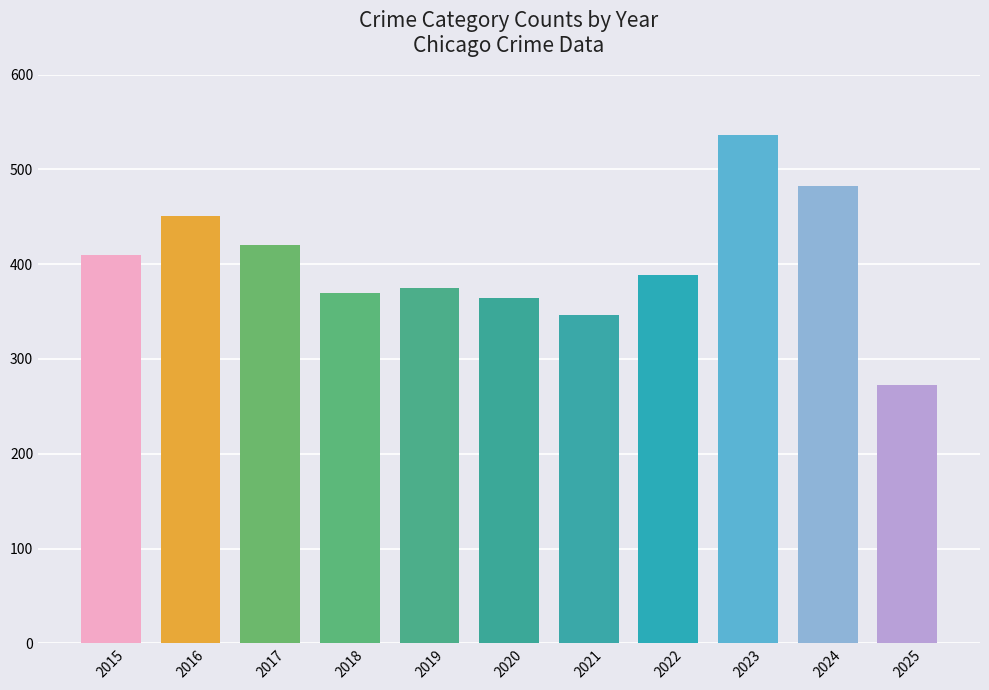

What is the maximum value shown in the chart?

536